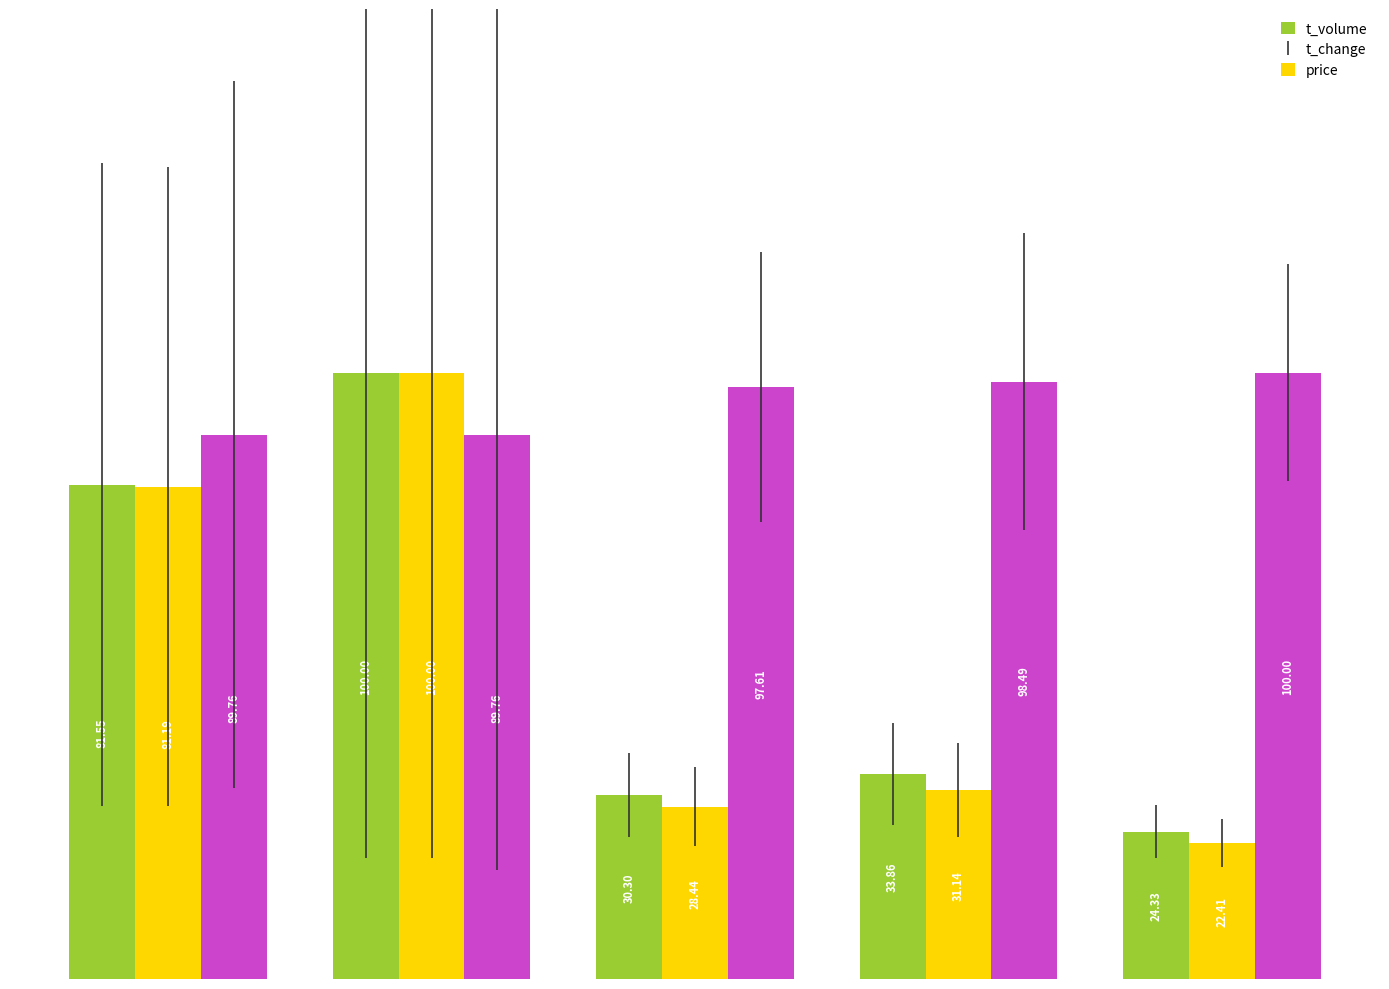

What is the difference between the maximum and minimum values in the t_volume series?

75.7